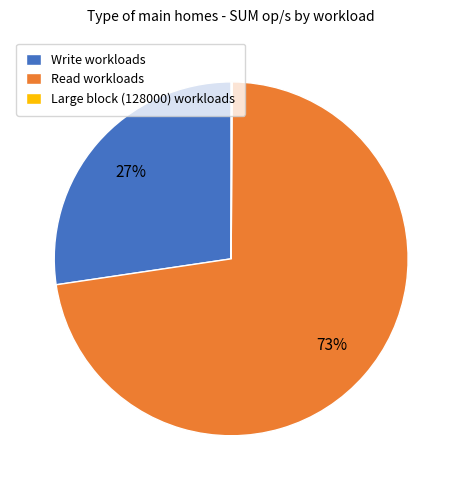

To the nearest percent, what portion does Write workloads represent?

27%